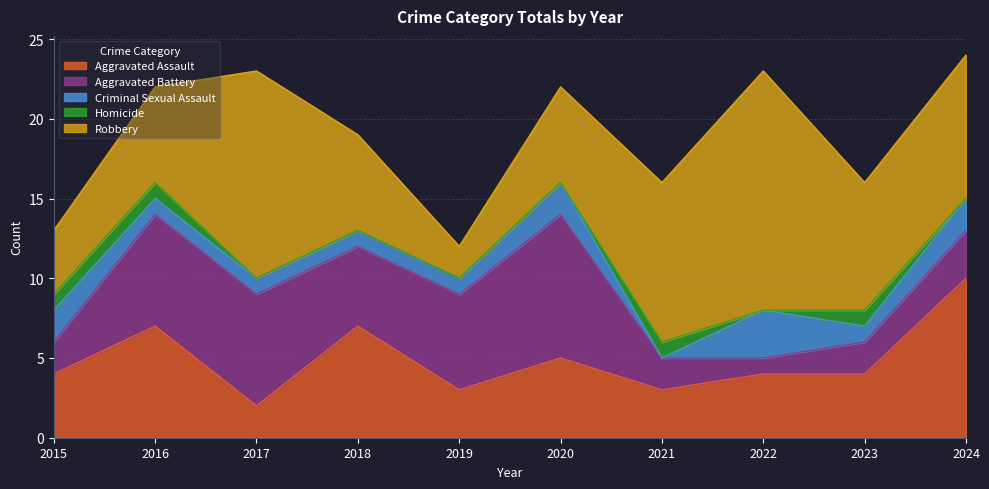

At which category is the sum across all series the highest?

2024